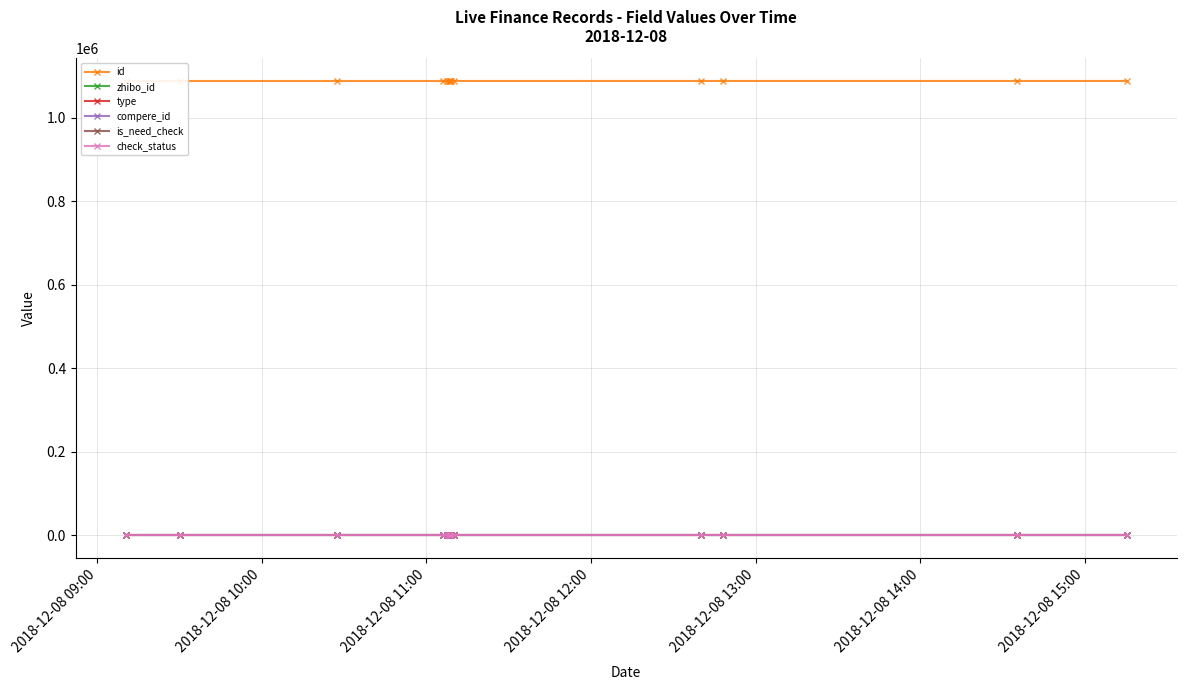

True or false: is_need_check and zhibo_id intersect in this chart.

False